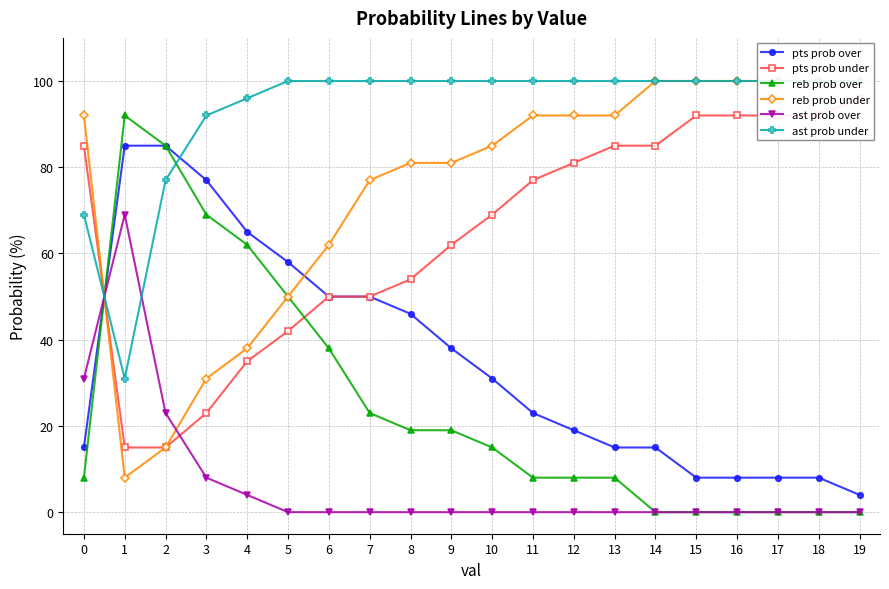

In ast prob over, how many points are higher than both neighbors (excluding endpoints)?

1